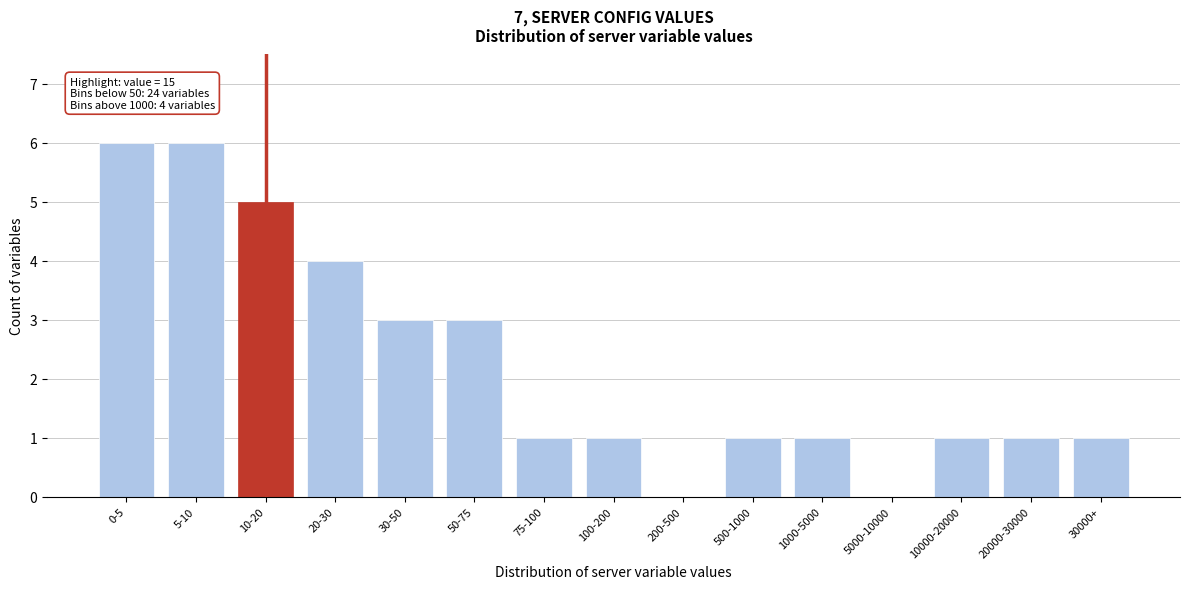

Reading right to left, list all the values displayed in this chart.

30000+=1	20000-30000=1	10000-20000=1	5000-10000=0	1000-5000=1	500-1000=1	200-500=0	100-200=1	75-100=1	50-75=3	30-50=3	20-30=4	10-20=5	5-10=6	0-5=6